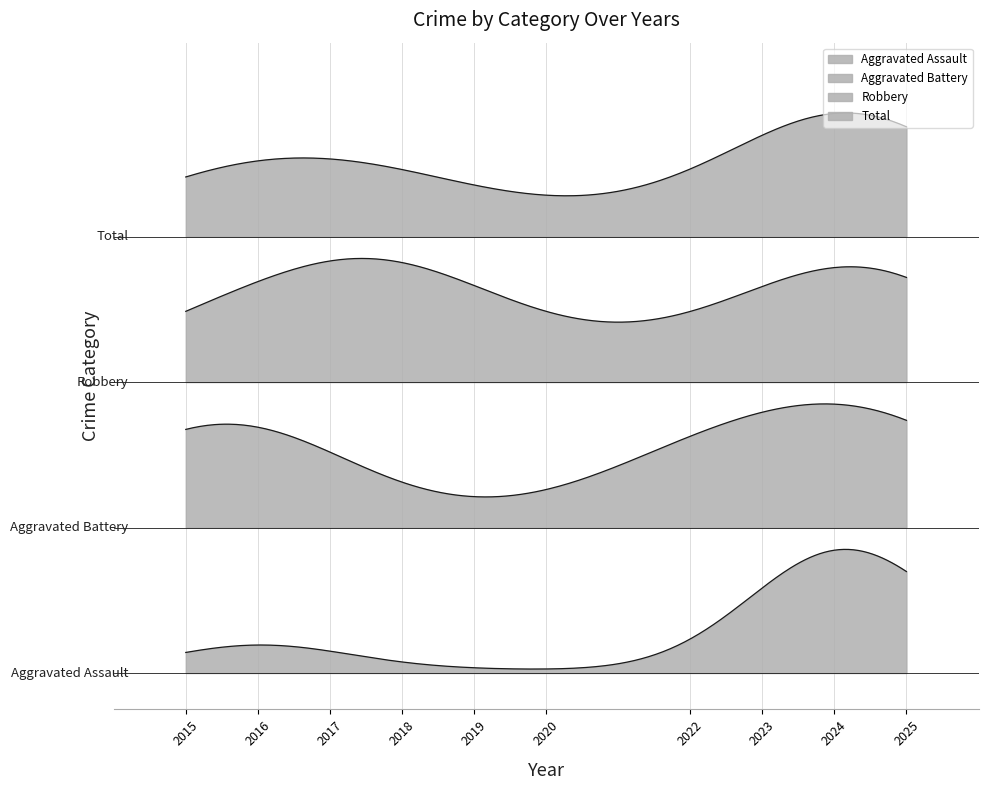

True or false: Aggravated Assault and Aggravated Battery cross at least once.

False